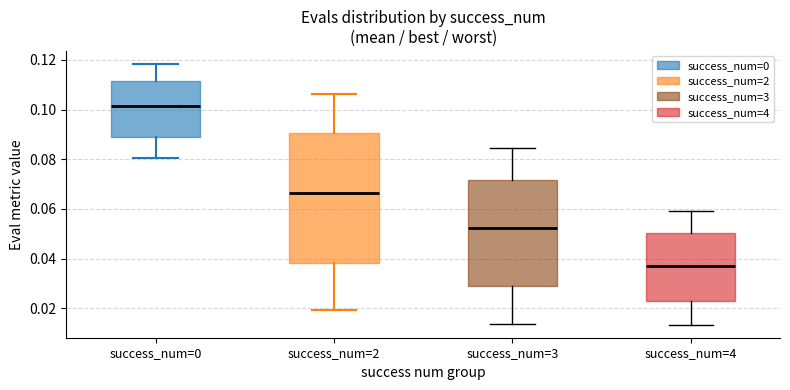

Where does the lower whisker of the box for success_num=4 end on the y-axis? The values are not printed on the chart, so give them approximately, as read against the axis.

0.014